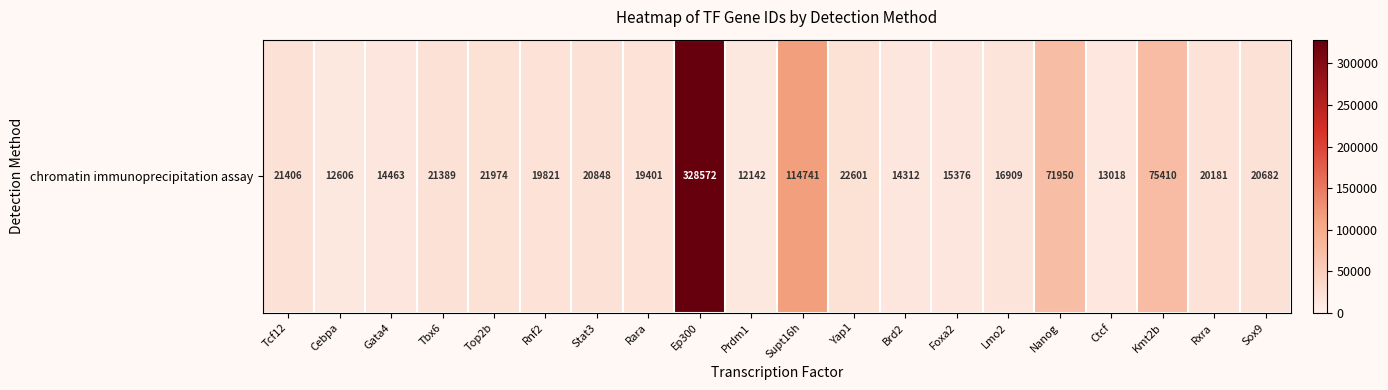

Count the number of categories in the chart.

20